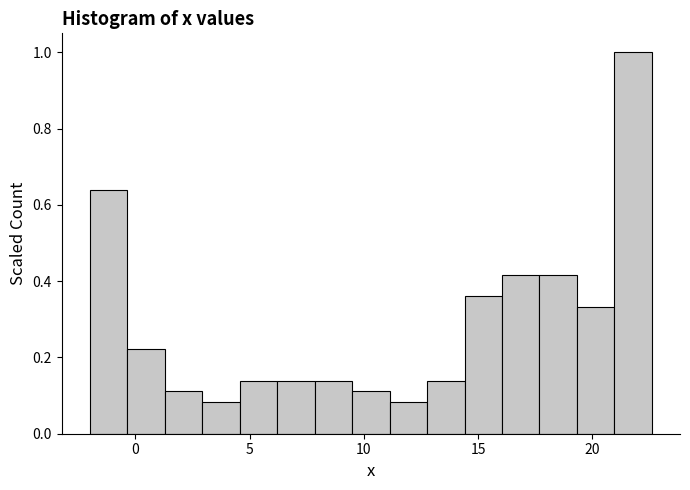

Read against the x-axis, roughly where is the centre of the tallest bar?

22.0